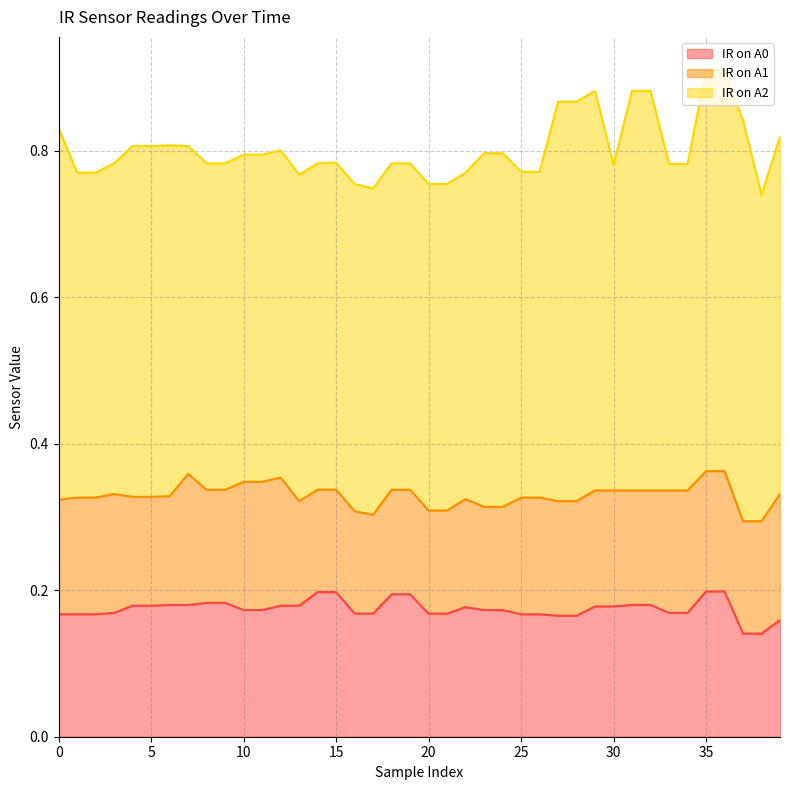

How many times do IR on A1 and IR on A0 cross each other?

3